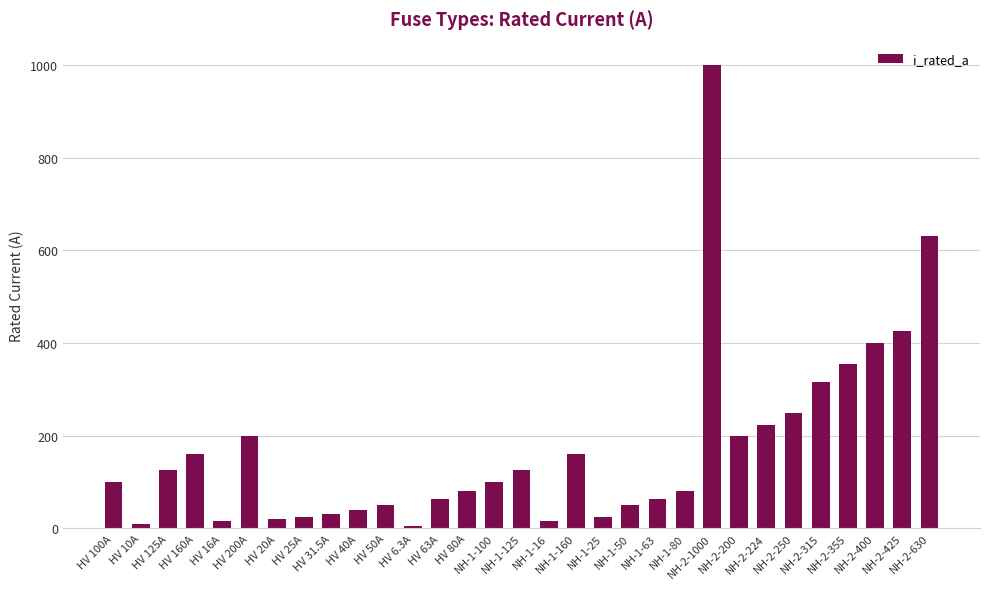

How many bars are there in total?

31